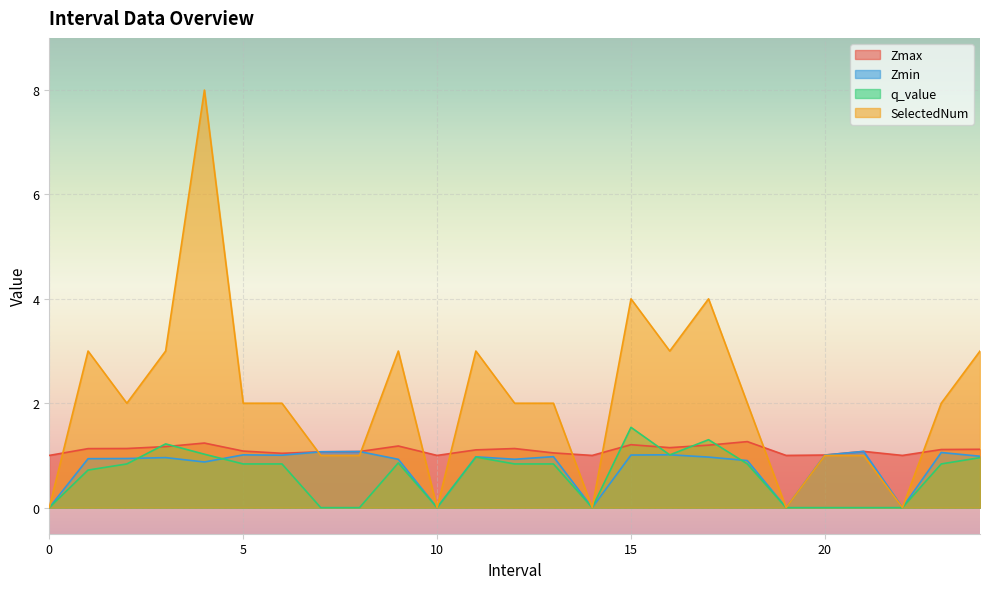

True or false: SelectedNum has more than 2 interior local peaks.

True